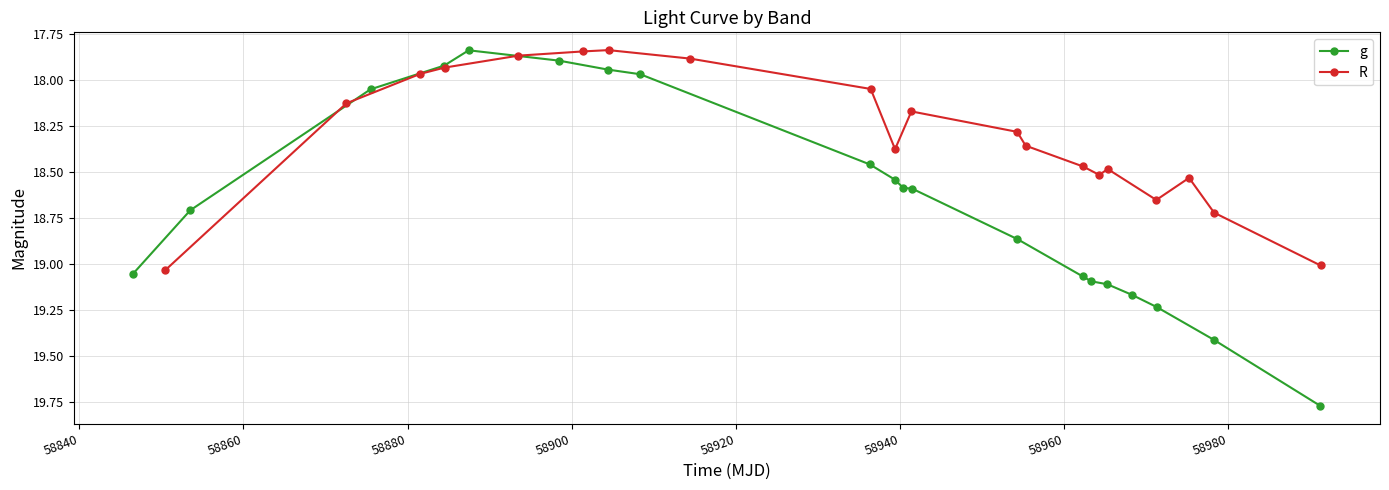

At how many categories does at least one series exceed 18?

15